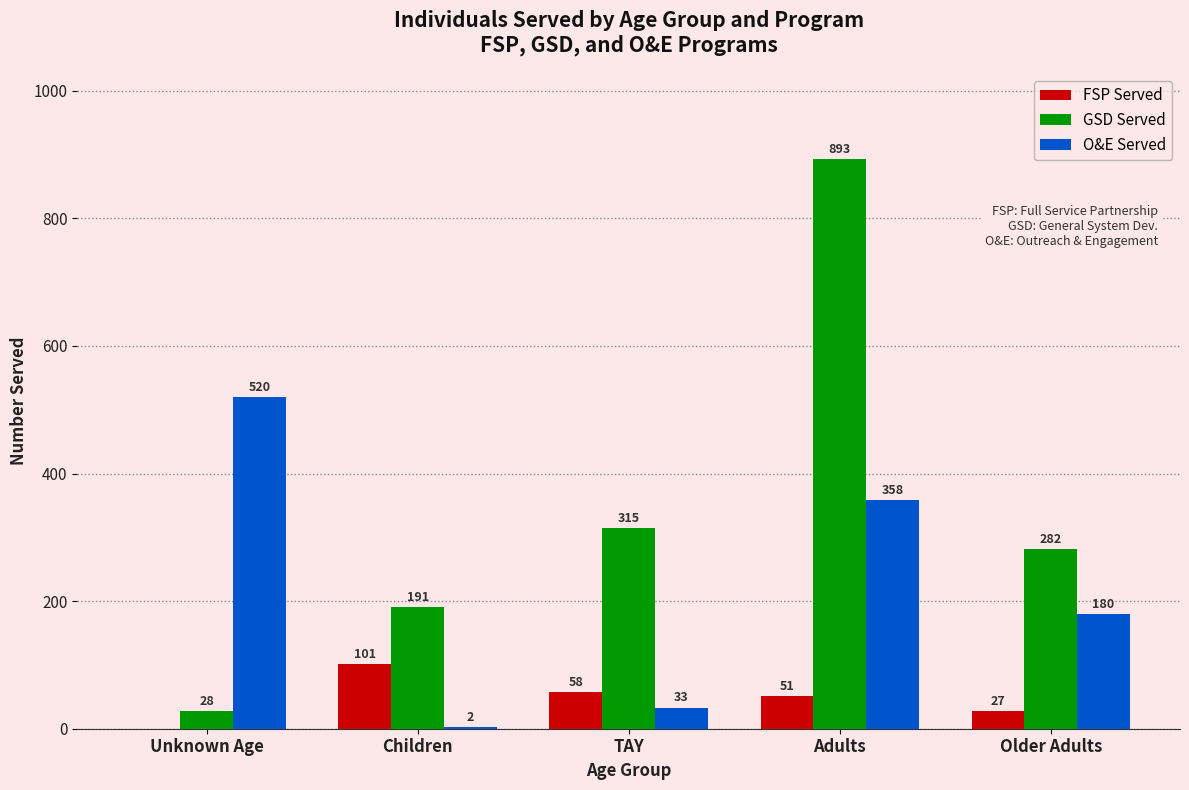

Are the bars grouped side by side (vs. stacked)?

Yes